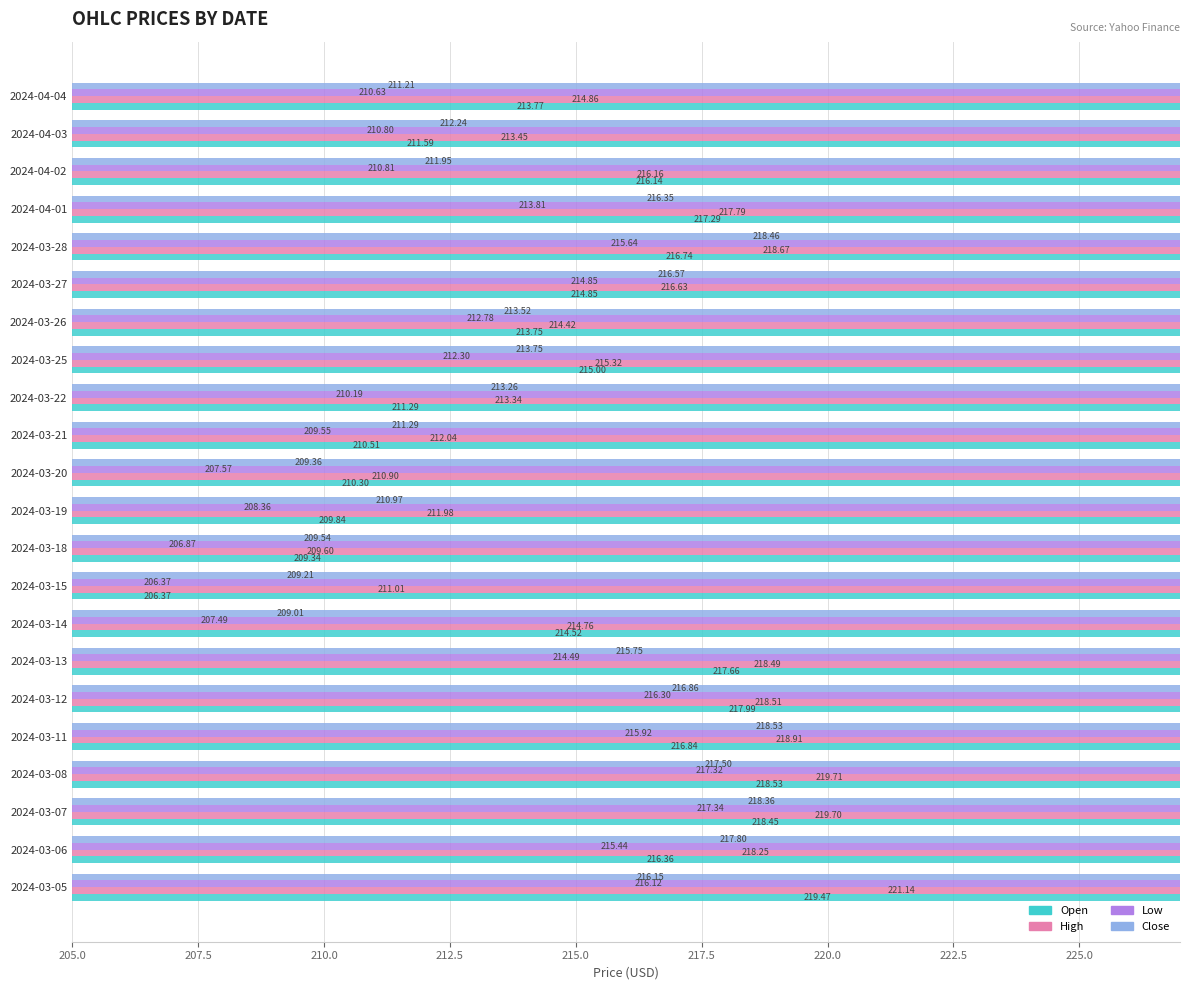

What are all the series names shown in the legend?

Open, High, Low, Close